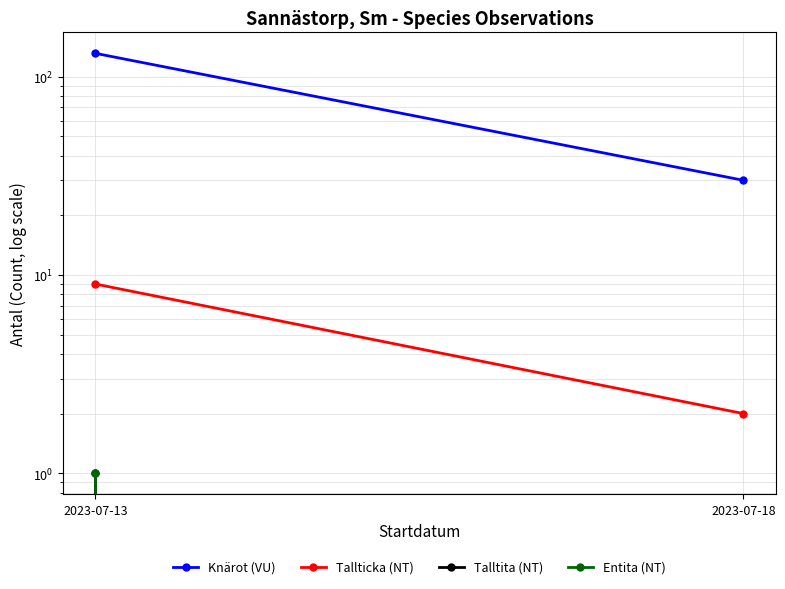

How many lines are shown in the chart?

4